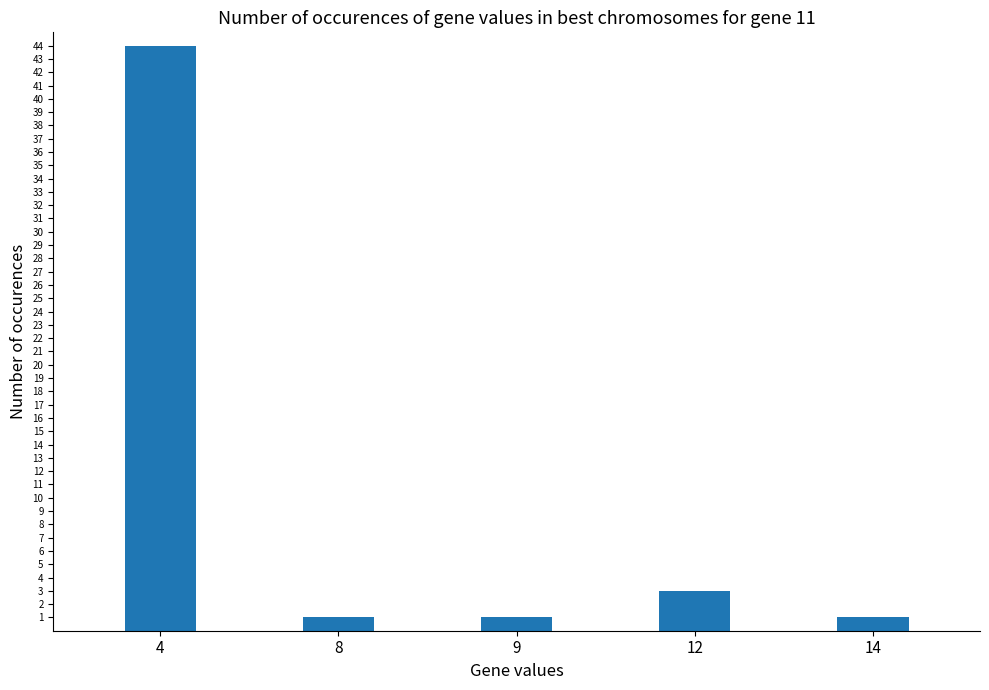

What is the average value?

10